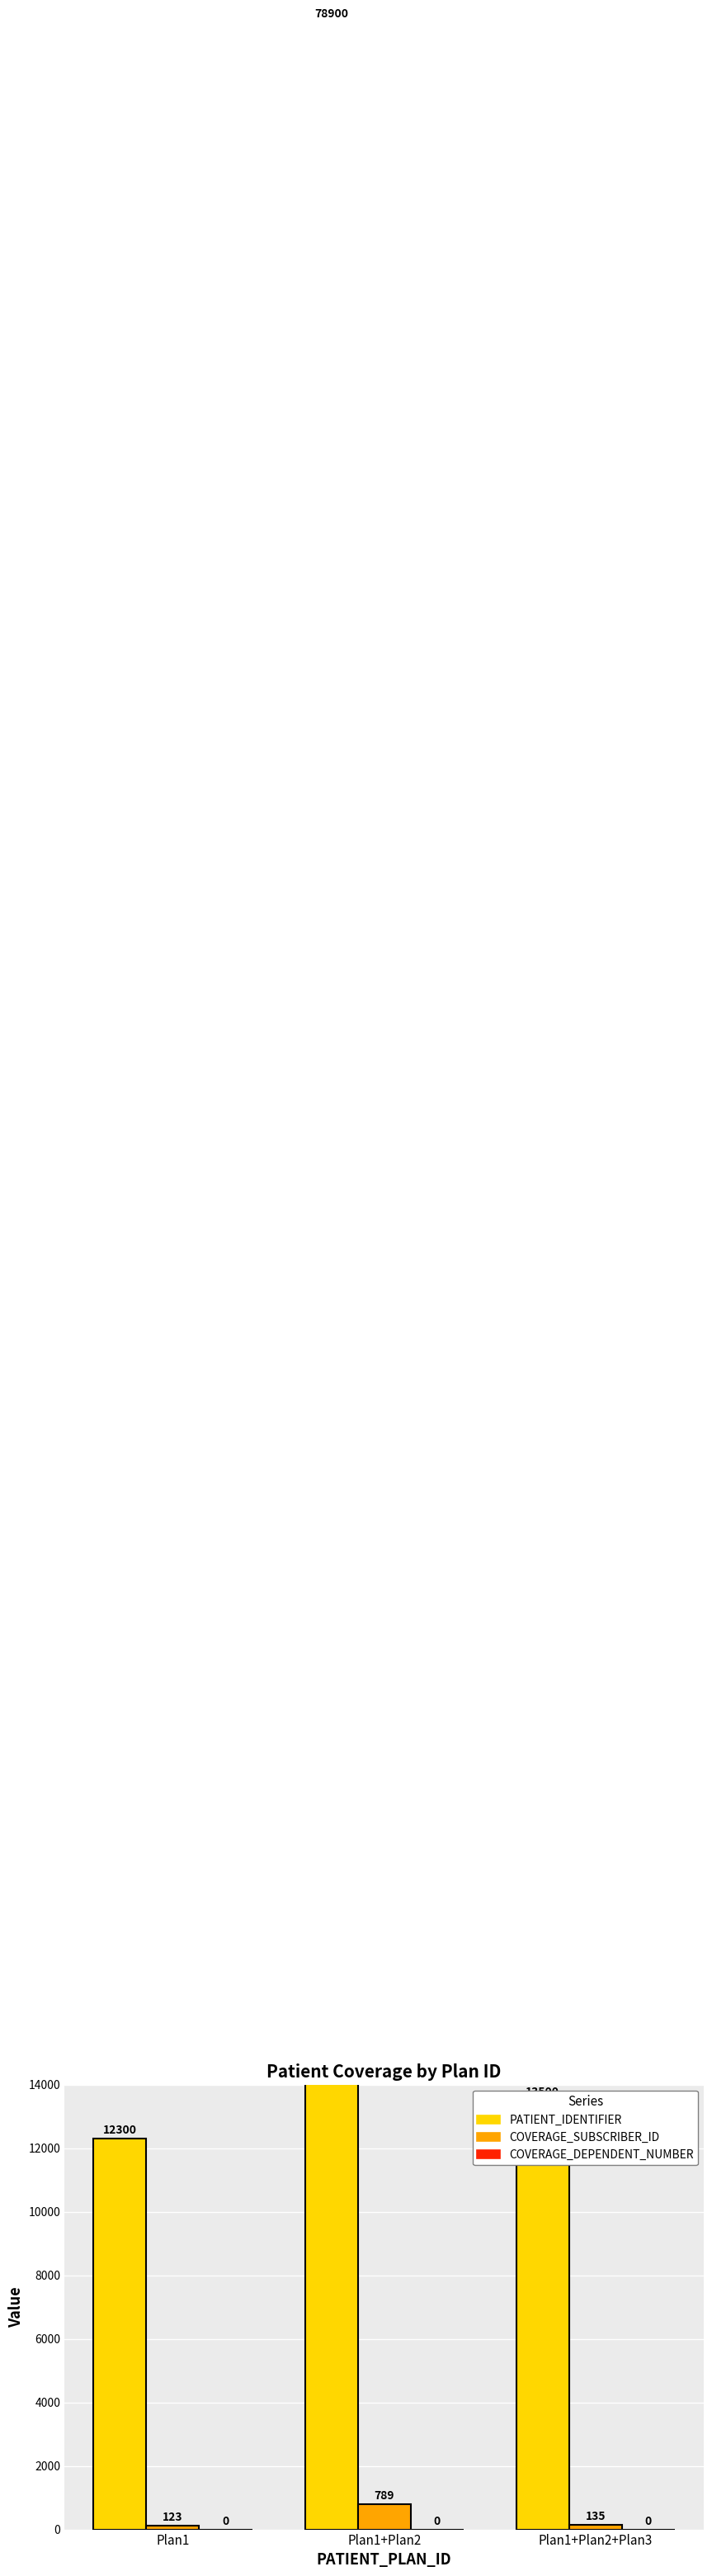

What is the greatest value displayed?

78900